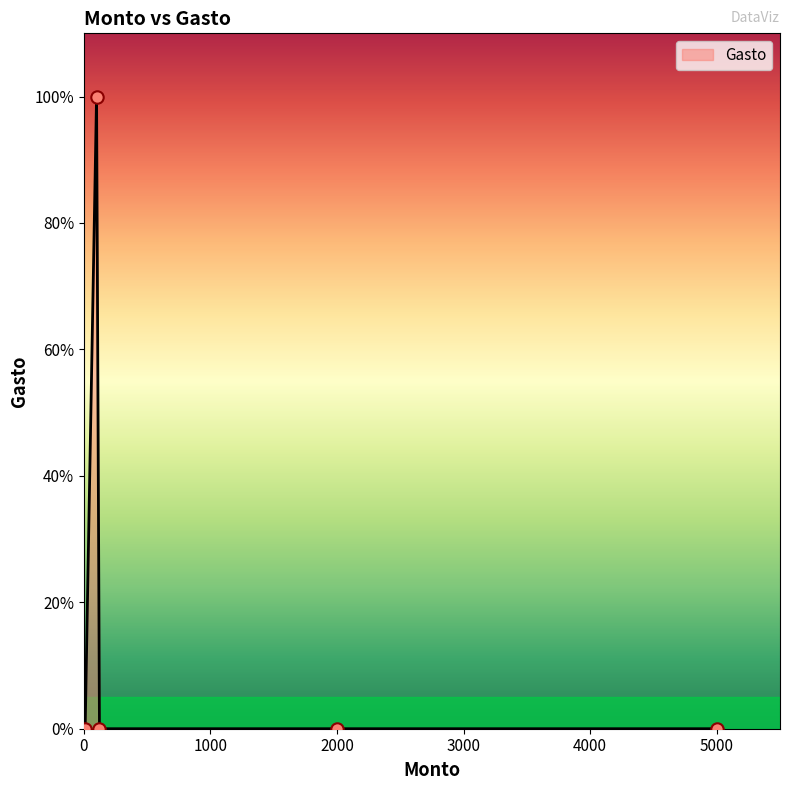

What is the sum of all values?

100